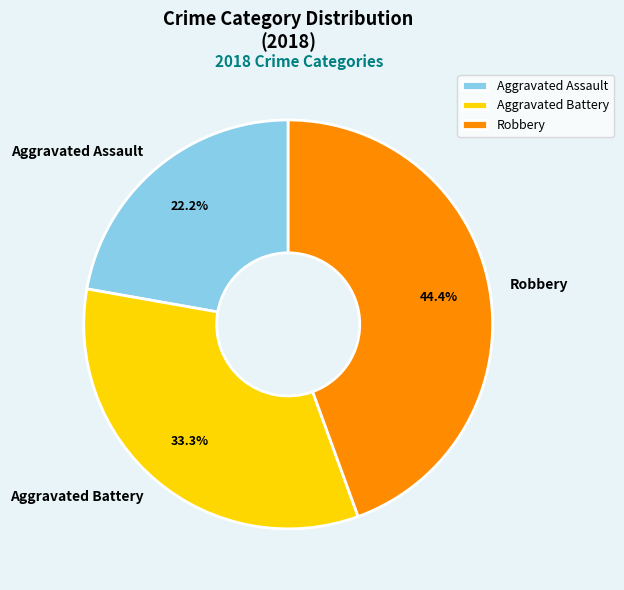

How many segments does this pie chart have?

3